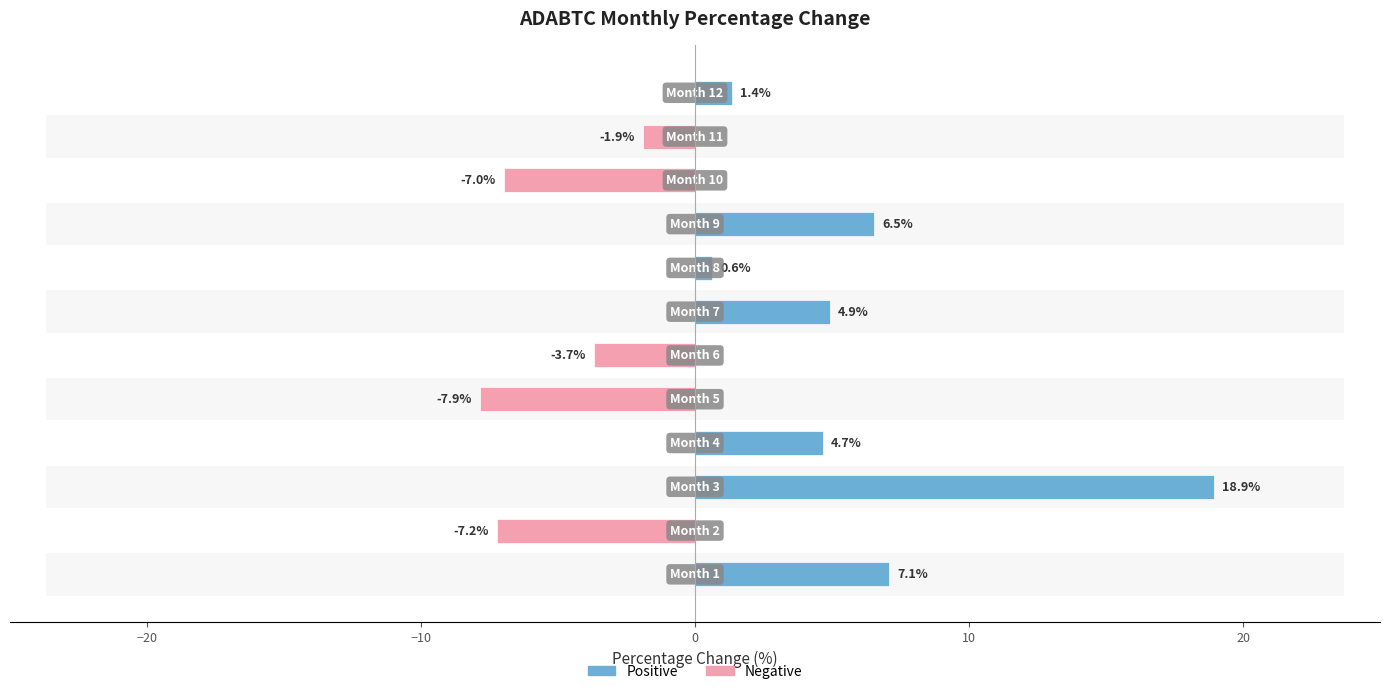

What is the value of the 4th bar from the left?

4.7